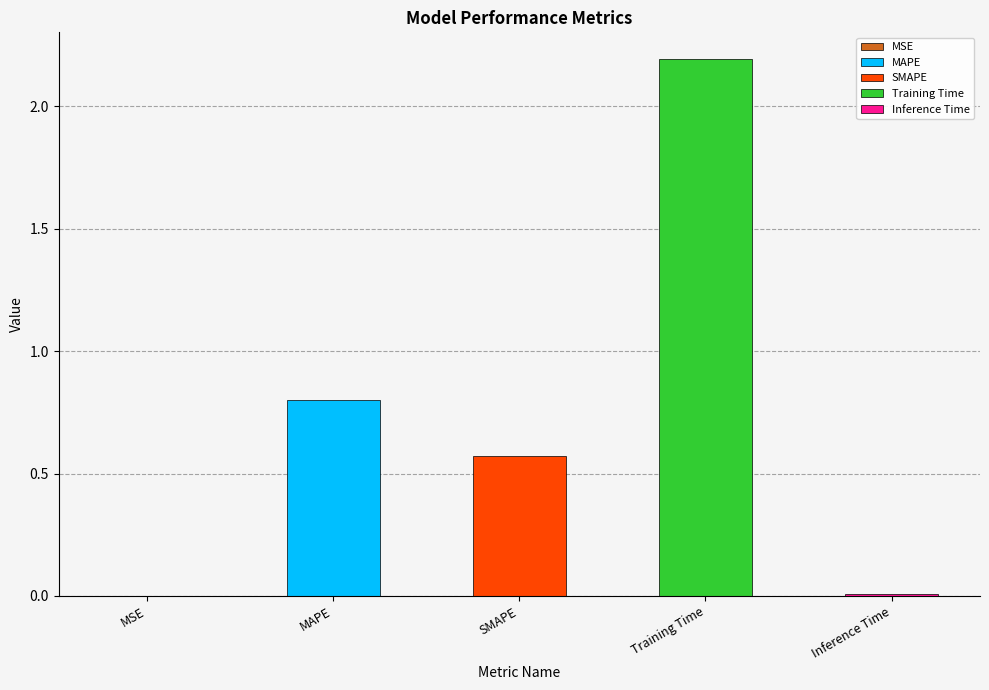

Are the bars horizontal?

No